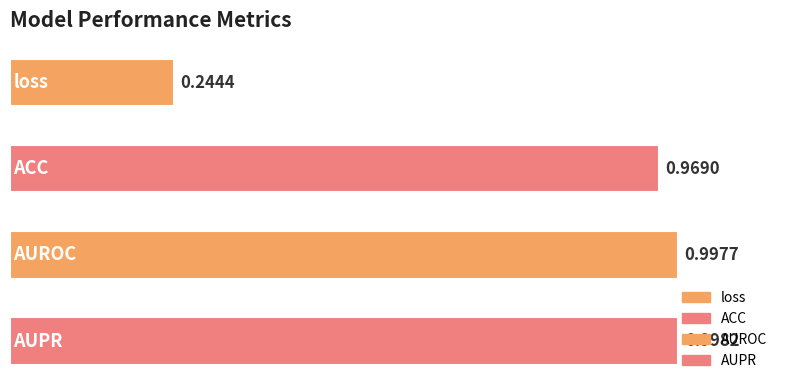

Are the bars grouped side by side (vs. stacked)?

No